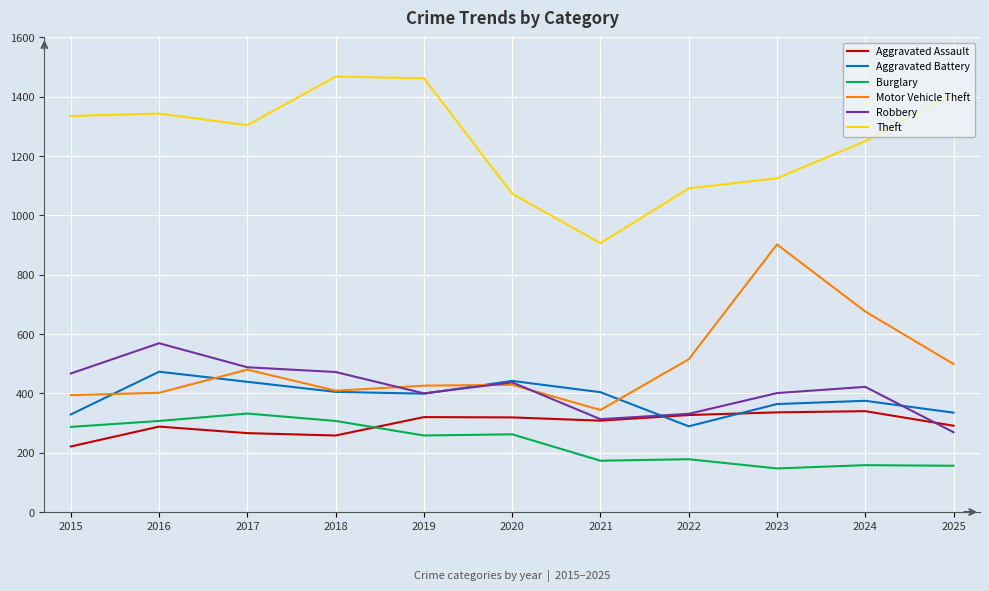

True or false: Aggravated Assault and Aggravated Battery cross at least once.

True